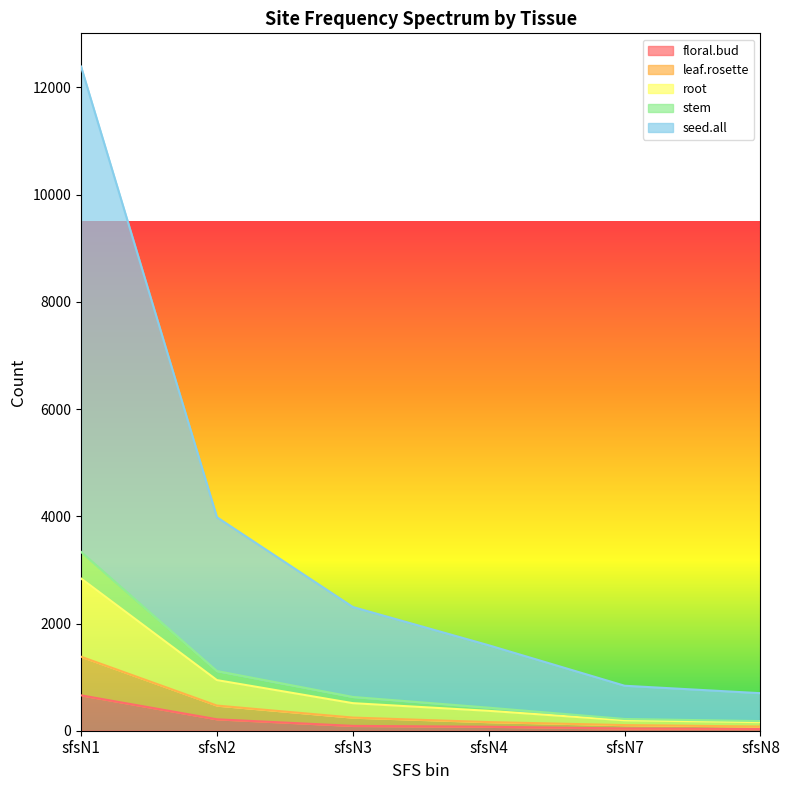

Which category has the highest value across all series?

sfsN1